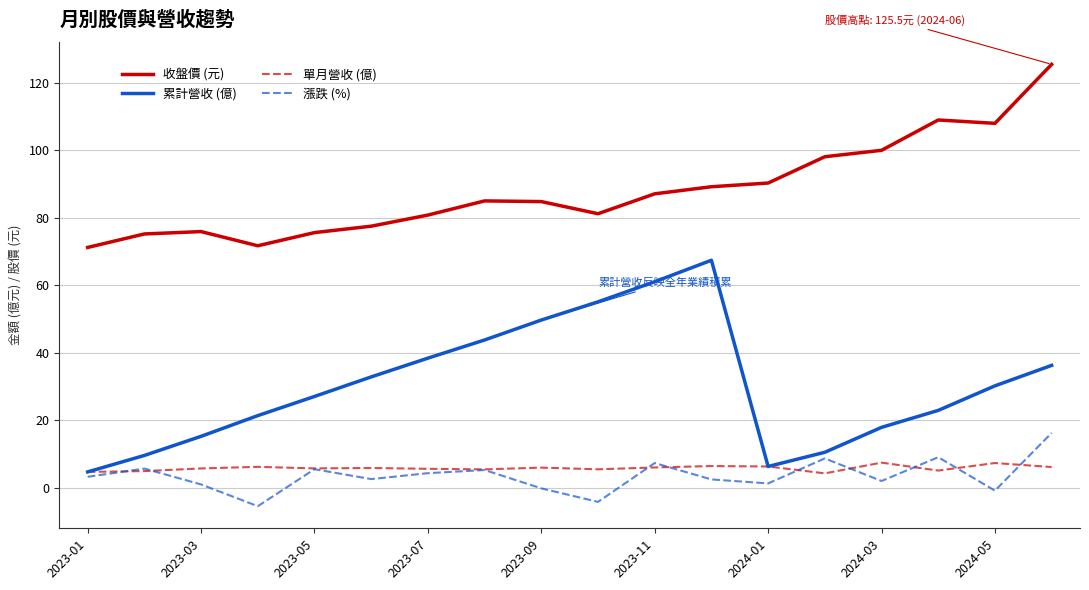

What is the minimum value shown in the chart?

-5.5